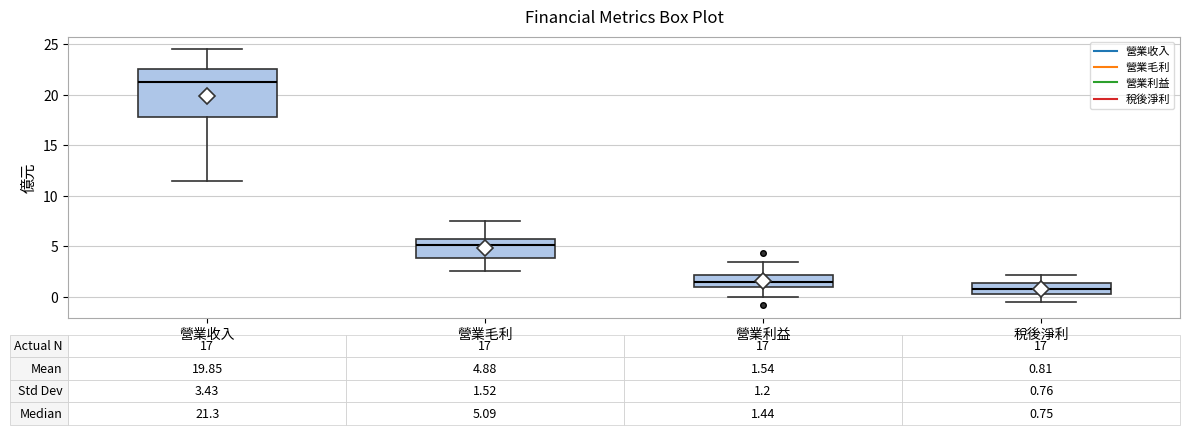

Comparing the boxes themselves (not the whiskers), which one is the tallest?

營業收入